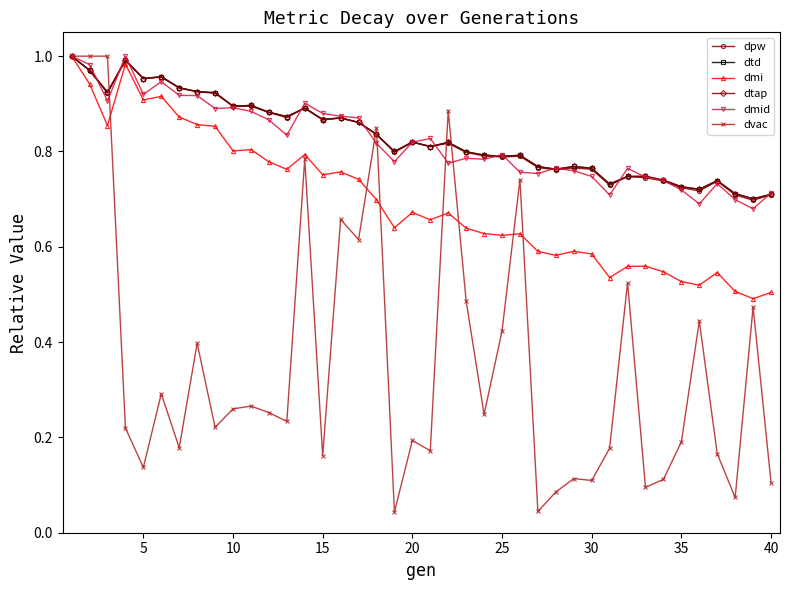

Is this an area chart (filled region under the line)?

No